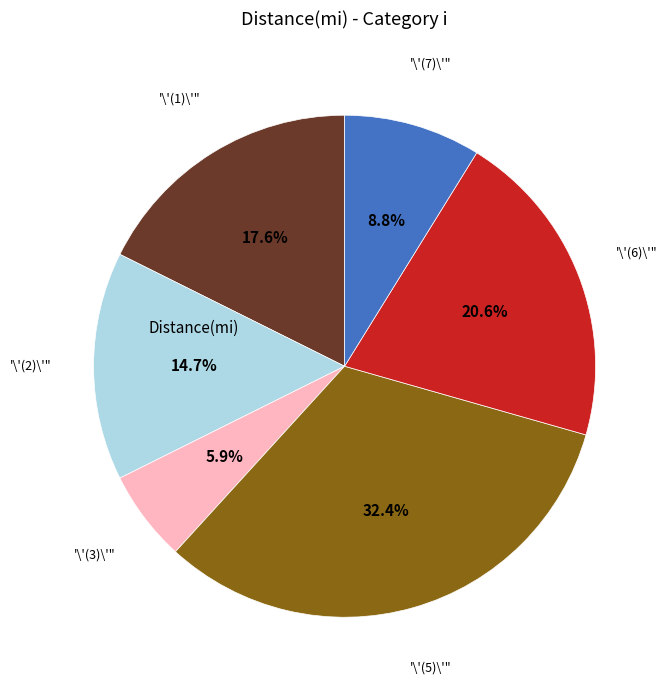

Is there a majority slice in this chart?

No